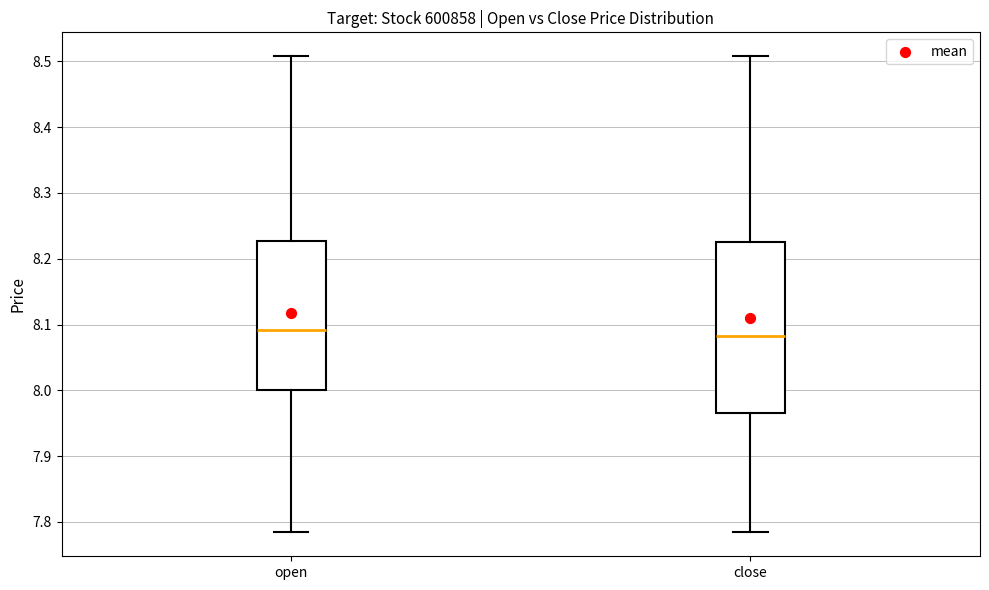

Which box is the tallest, from its lower edge to its upper edge?

close